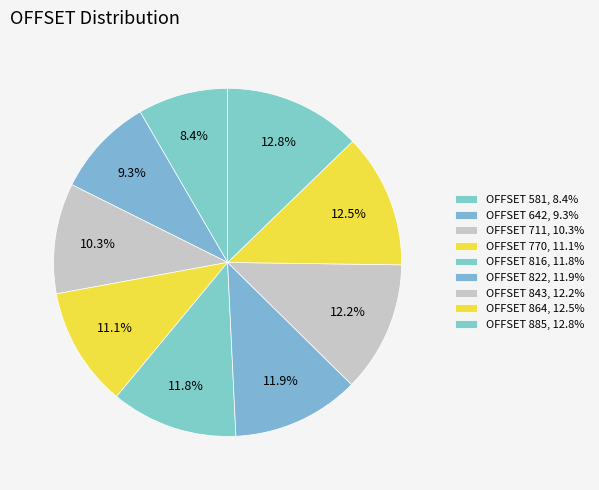

Is there any slice that represents more than half of the pie?

No